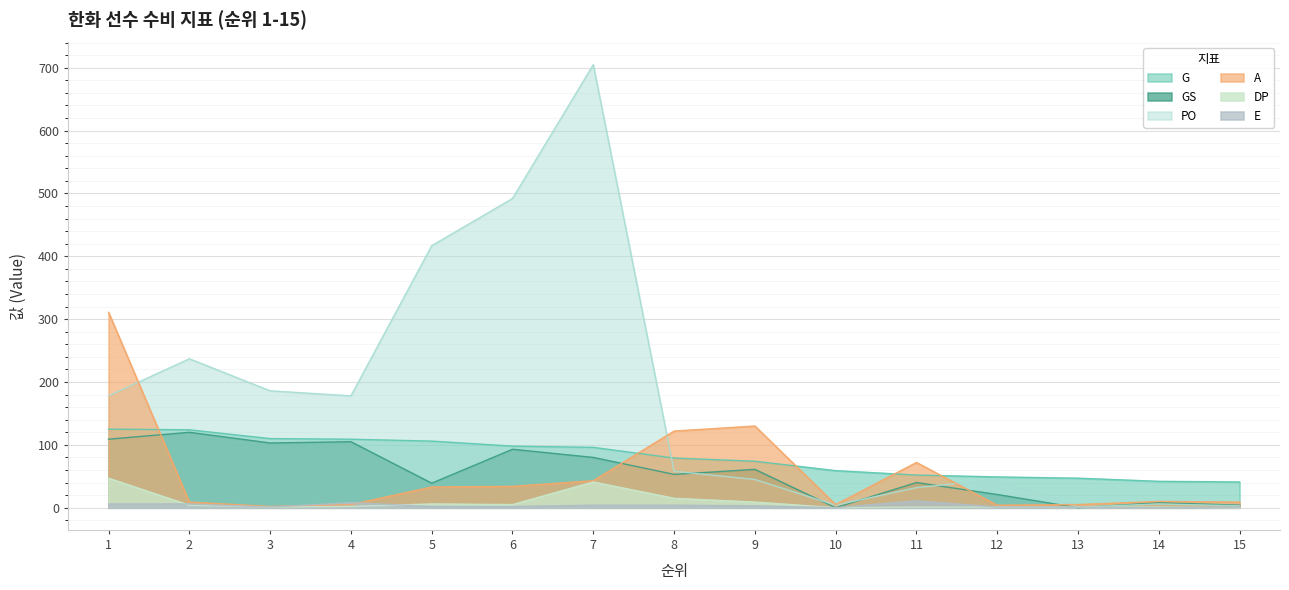

Reading left to right, list all the values displayed in this chart.

G: 125	124	110	109	106	98	96	79	74	59	52	49	47	42	41
GS: 109	120	103	105	39	93	80	53	61	0	40	21	0	8	4
PO: 178	237	186	178	417	492	705	58	45	4	32	45	1	6	3
A: 311	9	2	5	33	34	43	122	130	5	72	4	5	10	9
DP: 47	4	1	2	6	5	41	15	9	0	1	1	1	1	0
E: 6	6	1	8	2	2	4	4	3	0	11	1	1	0	1